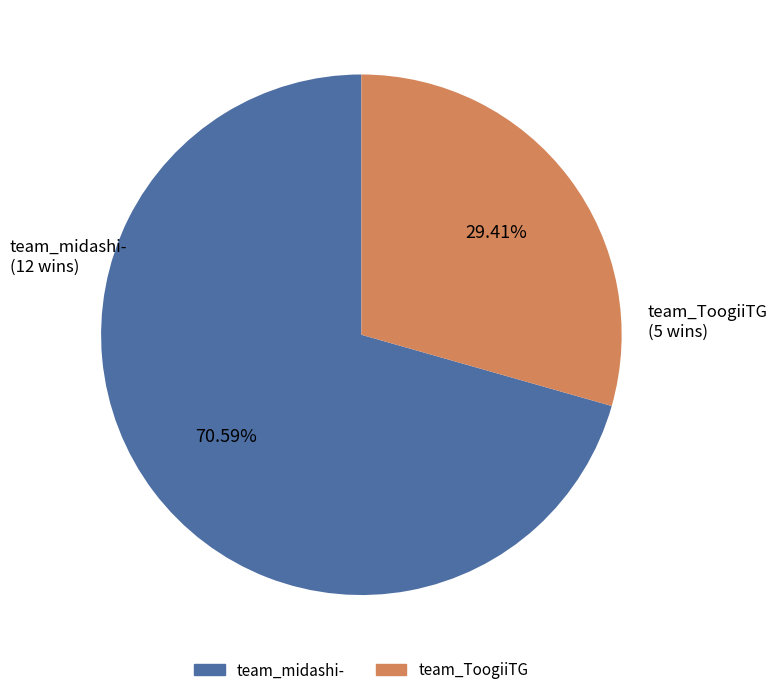

Count the number of slices in the pie.

2